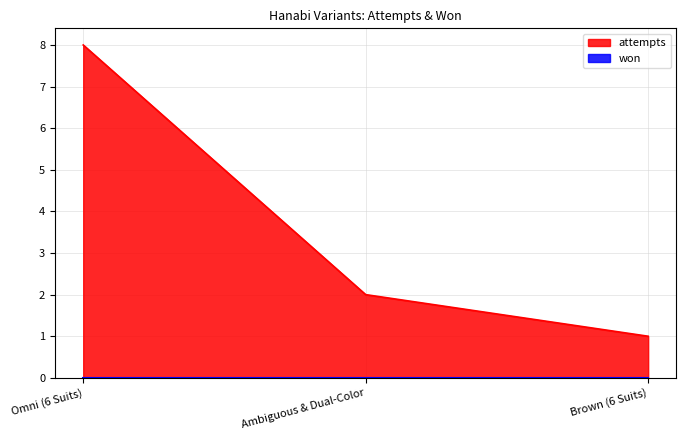

What position from the left is Brown (6 Suits)?

3